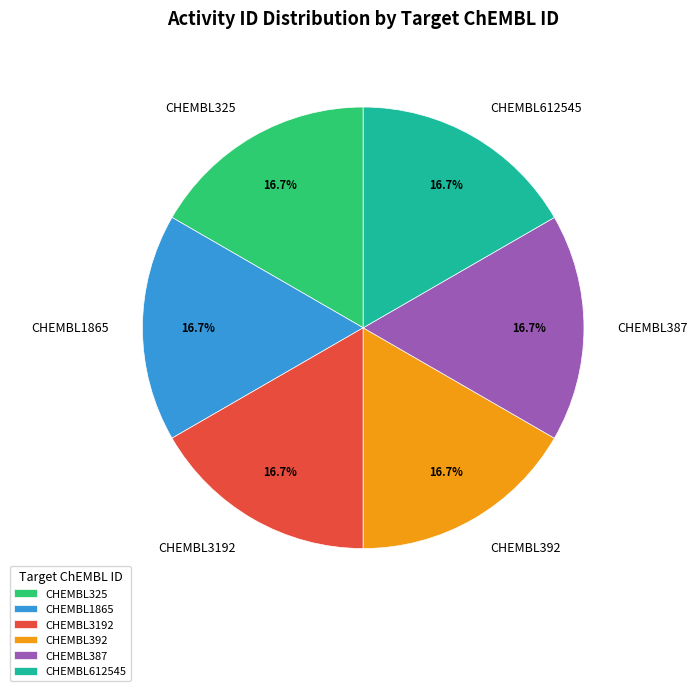

The CHEMBL3192 slice represents 10% of the pie. True or false?

False